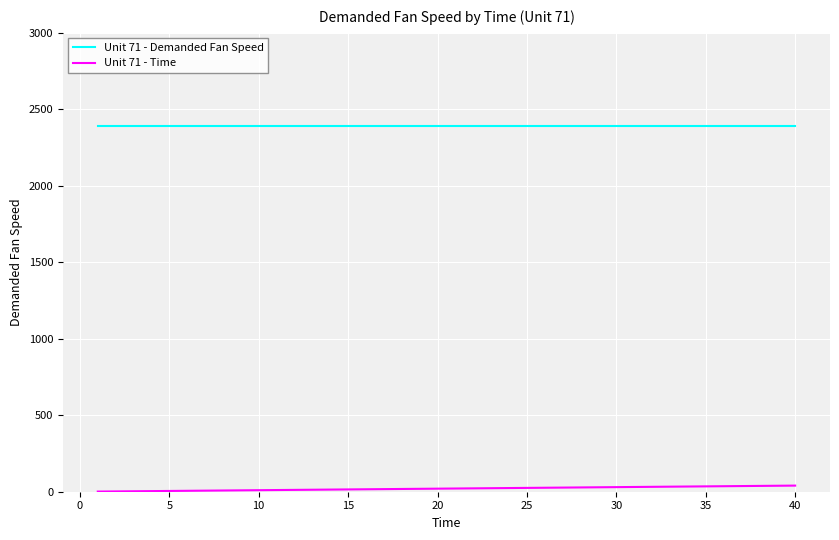

List the series in order of their overall mean, highest first.

Unit 71 - Demanded Fan Speed, Unit 71 - Time